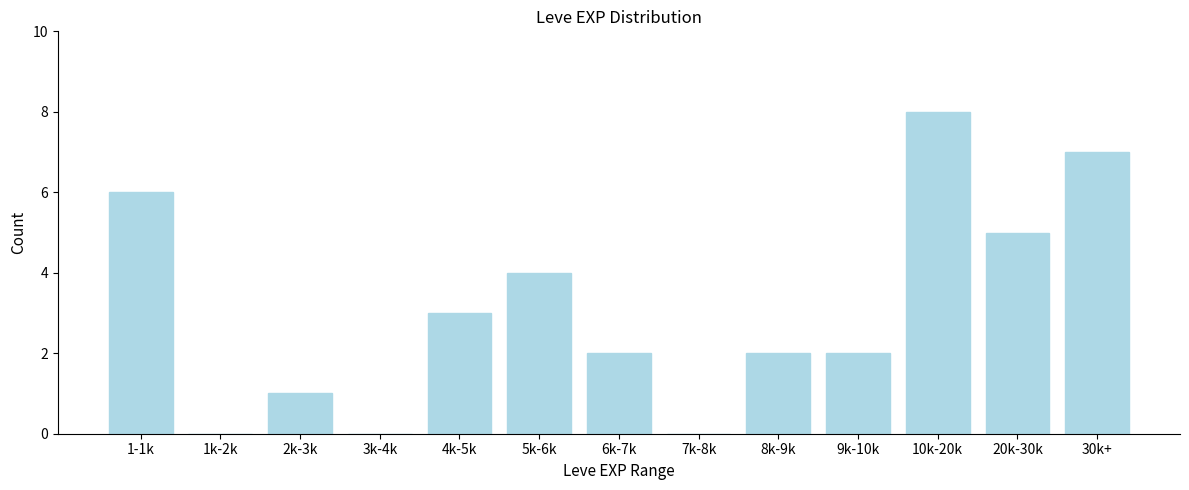

Reading left to right, list all the values displayed in this chart.

1-1k=6	1k-2k=0	2k-3k=1	3k-4k=0	4k-5k=3	5k-6k=4	6k-7k=2	7k-8k=0	8k-9k=2	9k-10k=2	10k-20k=8	20k-30k=5	30k+=7